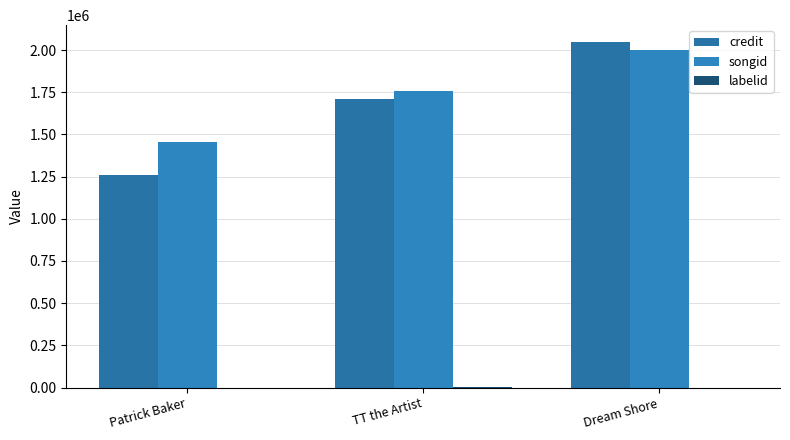

How many groups of bars are there?

3